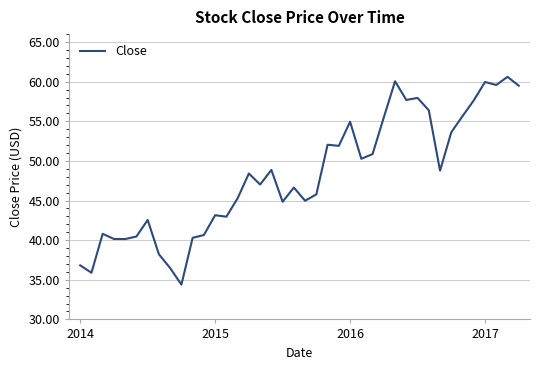

What is the maximum value shown in the chart?

60.6